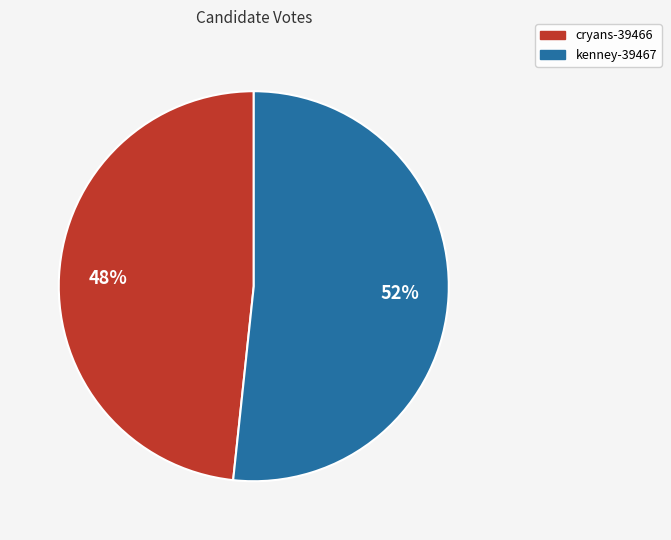

Which slice is the largest?

kenney-39467